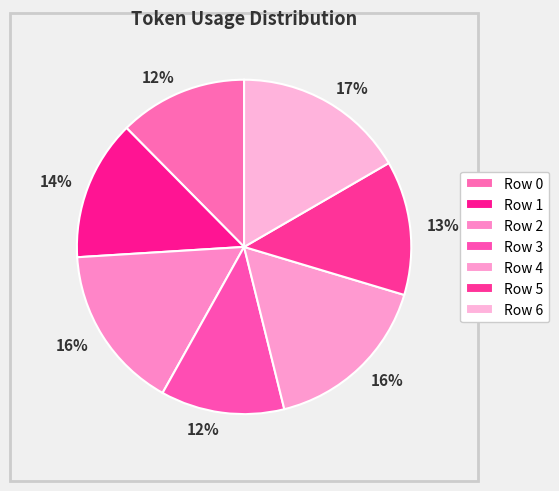

How many segments does this pie chart have?

7